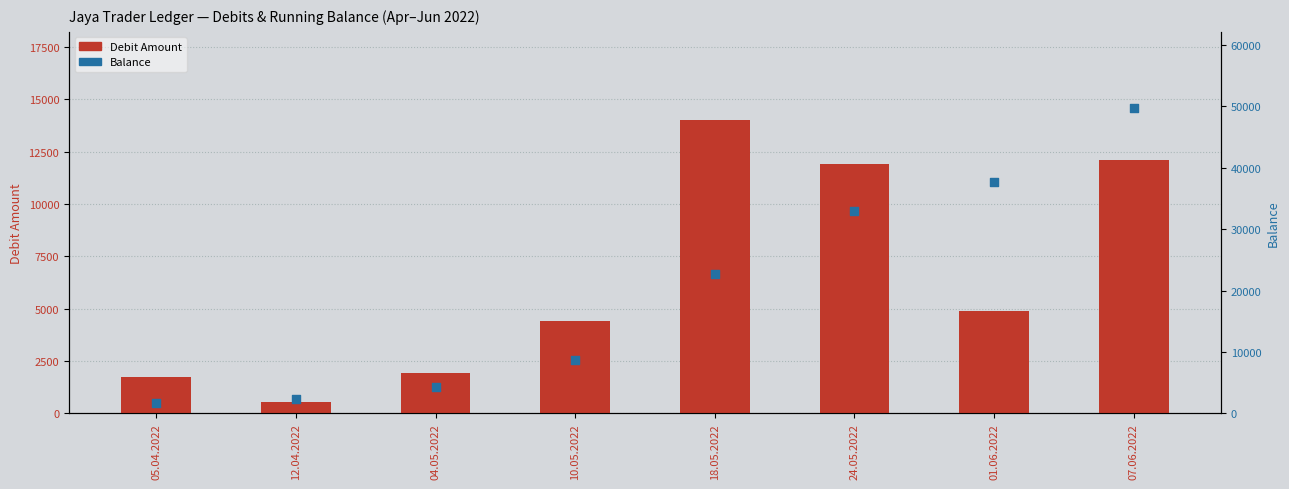

Which series has the widest spread of Y values?

Balance